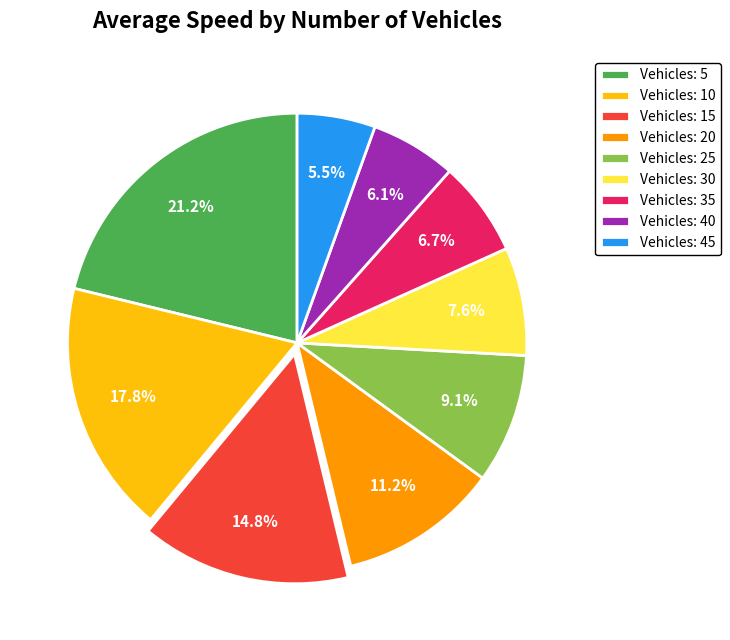

Combined, do Vehicles: 35 and Vehicles: 15 account for over 50%?

No